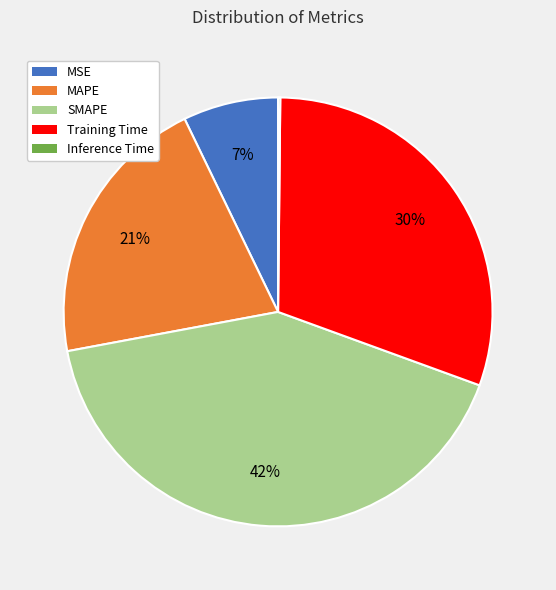

Is it true that MAPE is 15% of the pie?

False